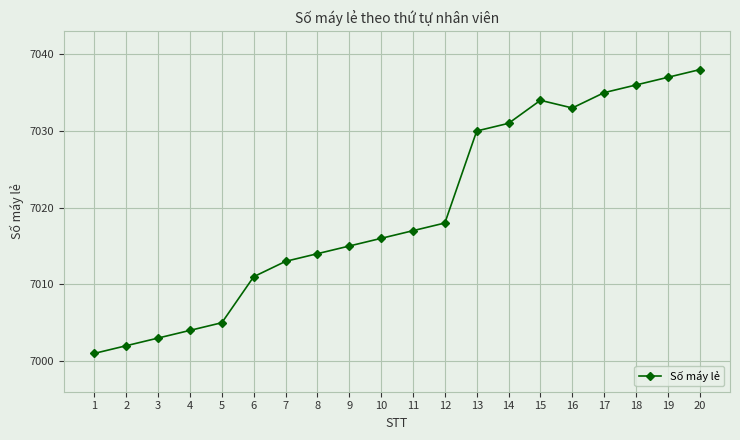

How many lines are shown in the chart?

1